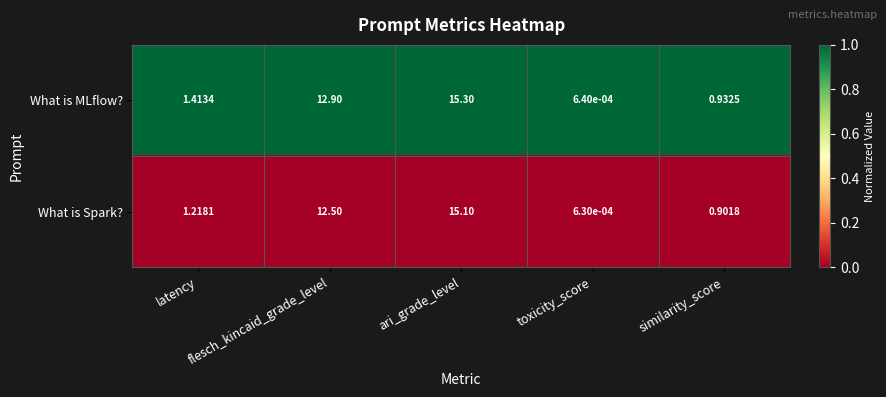

Is the value of What is MLflow? at flesch_kincaid_grade_level greater than the value of What is Spark? at flesch_kincaid_grade_level?

Yes